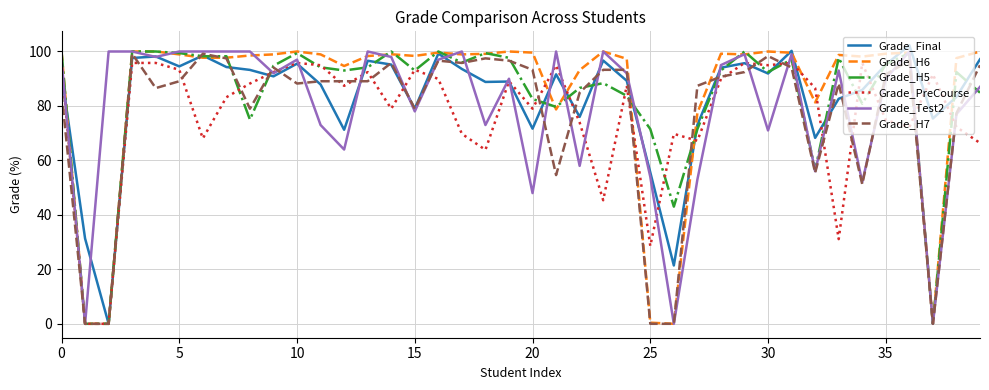

Does the chart display data point markers on the line(s)?

No